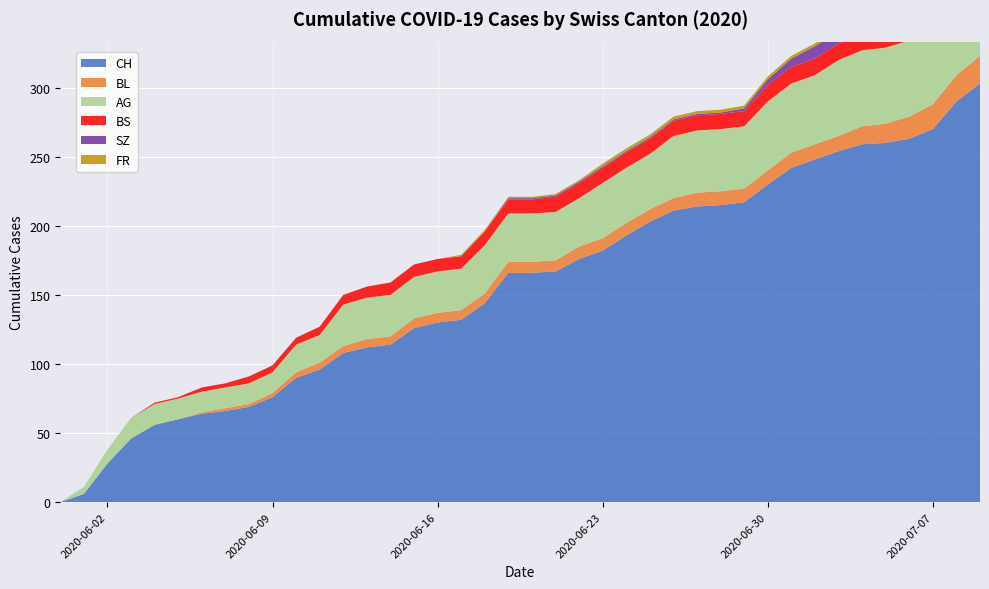

Reading left to right, extract all data points from this chart.

CH: 2020-05-31=0	2020-06-01=6	2020-06-02=28	2020-06-03=46	2020-06-04=56	2020-06-05=60	2020-06-06=64	2020-06-07=66	2020-06-08=69	2020-06-09=76	2020-06-10=90	2020-06-11=96	2020-06-12=108	2020-06-13=112	2020-06-14=114	2020-06-15=126	2020-06-16=130	2020-06-17=132	2020-06-18=144	2020-06-19=166	2020-06-20=166	2020-06-21=167	2020-06-22=176	2020-06-23=182	2020-06-24=193	2020-06-25=203	2020-06-26=211	2020-06-27=214	2020-06-28=215	2020-06-29=217	2020-06-30=230	2020-07-01=242	2020-07-02=248	2020-07-03=254	2020-07-04=259	2020-07-05=260	2020-07-06=263	2020-07-07=270	2020-07-08=290	2020-07-09=303
BL: 2020-05-31=0	2020-06-01=0	2020-06-02=0	2020-06-03=0	2020-06-04=0	2020-06-05=0	2020-06-06=1	2020-06-07=2	2020-06-08=2	2020-06-09=3	2020-06-10=4	2020-06-11=5	2020-06-12=5	2020-06-13=6	2020-06-14=6	2020-06-15=7	2020-06-16=7	2020-06-17=7	2020-06-18=7	2020-06-19=8	2020-06-20=8	2020-06-21=8	2020-06-22=9	2020-06-23=9	2020-06-24=9	2020-06-25=9	2020-06-26=9	2020-06-27=10	2020-06-28=10	2020-06-29=10	2020-06-30=10	2020-07-01=11	2020-07-02=11	2020-07-03=11	2020-07-04=13	2020-07-05=14	2020-07-06=16	2020-07-07=18	2020-07-08=19	2020-07-09=20
AG: 2020-05-31=0	2020-06-01=5	2020-06-02=10	2020-06-03=15	2020-06-04=15	2020-06-05=15	2020-06-06=15	2020-06-07=15	2020-06-08=15	2020-06-09=15	2020-06-10=20	2020-06-11=20	2020-06-12=30	2020-06-13=30	2020-06-14=30	2020-06-15=30	2020-06-16=30	2020-06-17=30	2020-06-18=35	2020-06-19=35	2020-06-20=35	2020-06-21=35	2020-06-22=35	2020-06-23=40	2020-06-24=40	2020-06-25=40	2020-06-26=45	2020-06-27=45	2020-06-28=45	2020-06-29=45	2020-06-30=50	2020-07-01=50	2020-07-02=50	2020-07-03=55	2020-07-04=55	2020-07-05=55	2020-07-06=55	2020-07-07=55	2020-07-08=60	2020-07-09=70
BS: 2020-05-31=0	2020-06-01=0	2020-06-02=0	2020-06-03=0	2020-06-04=1	2020-06-05=1	2020-06-06=3	2020-06-07=3	2020-06-08=5	2020-06-09=5	2020-06-10=5	2020-06-11=6	2020-06-12=7	2020-06-13=8	2020-06-14=9	2020-06-15=9	2020-06-16=9	2020-06-17=9	2020-06-18=10	2020-06-19=10	2020-06-20=10	2020-06-21=11	2020-06-22=11	2020-06-23=11	2020-06-24=11	2020-06-25=11	2020-06-26=11	2020-06-27=11	2020-06-28=11	2020-06-29=11	2020-06-30=12	2020-07-01=12	2020-07-02=12	2020-07-03=12	2020-07-04=12	2020-07-05=12	2020-07-06=12	2020-07-07=12	2020-07-08=12	2020-07-09=12
SZ: 2020-05-31=0	2020-06-01=0	2020-06-02=0	2020-06-03=0	2020-06-04=0	2020-06-05=0	2020-06-06=0	2020-06-07=0	2020-06-08=0	2020-06-09=0	2020-06-10=0	2020-06-11=0	2020-06-12=0	2020-06-13=0	2020-06-14=0	2020-06-15=0	2020-06-16=0	2020-06-17=0	2020-06-18=0	2020-06-19=1	2020-06-20=1	2020-06-21=1	2020-06-22=1	2020-06-23=1	2020-06-24=1	2020-06-25=1	2020-06-26=1	2020-06-27=1	2020-06-28=1	2020-06-29=2	2020-06-30=4	2020-07-01=6	2020-07-02=9	2020-07-03=9	2020-07-04=9	2020-07-05=9	2020-07-06=9	2020-07-07=9	2020-07-08=17	2020-07-09=17
FR: 2020-05-31=0	2020-06-01=0	2020-06-02=0	2020-06-03=0	2020-06-04=0	2020-06-05=0	2020-06-06=0	2020-06-07=0	2020-06-08=0	2020-06-09=0	2020-06-10=0	2020-06-11=0	2020-06-12=0	2020-06-13=0	2020-06-14=0	2020-06-15=0	2020-06-16=0	2020-06-17=1	2020-06-18=1	2020-06-19=1	2020-06-20=1	2020-06-21=1	2020-06-22=1	2020-06-23=2	2020-06-24=2	2020-06-25=2	2020-06-26=2	2020-06-27=2	2020-06-28=2	2020-06-29=2	2020-06-30=2	2020-07-01=2	2020-07-02=2	2020-07-03=2	2020-07-04=2	2020-07-05=2	2020-07-06=2	2020-07-07=2	2020-07-08=2	2020-07-09=2